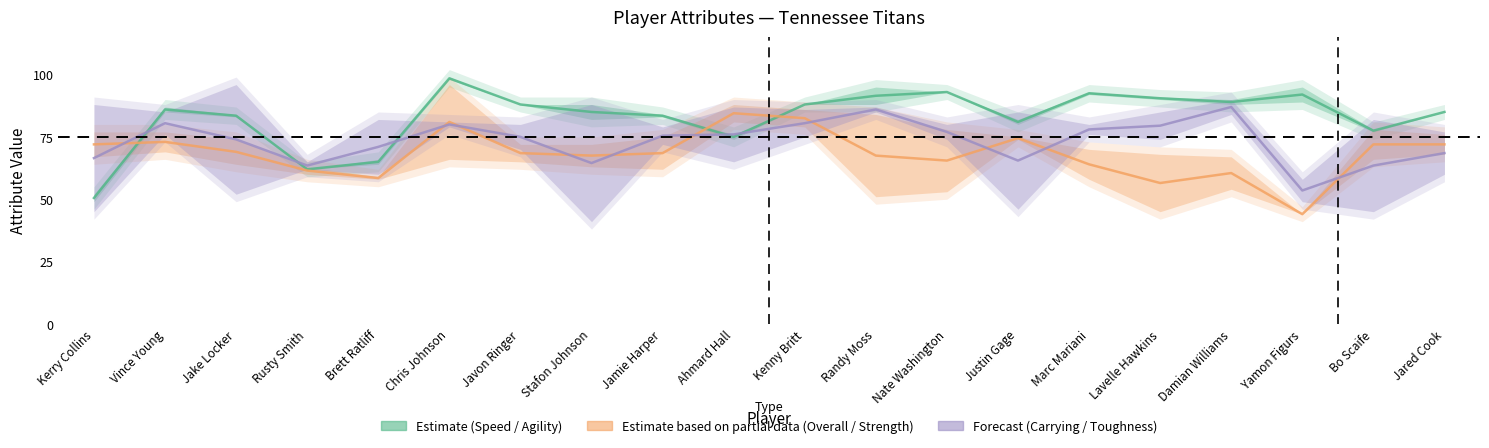

Which series has the largest total across all categories?

Estimate